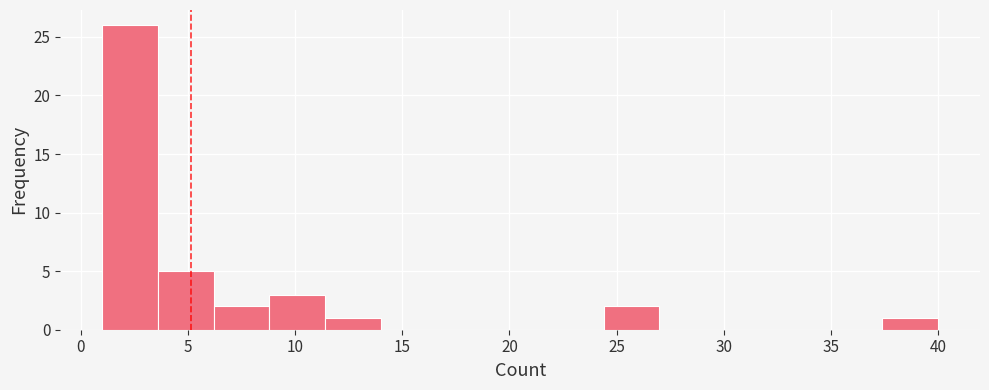

Reading left to right, transcribe this chart: for each bar, give the range it covers on the x-axis and its height. Neither the bar edges nor the heights are printed on the chart, so give them approximately, as read against the axes.

1.0 to 3.6: 26
3.6 to 6.2: 5
6.2 to 8.8: 2
8.8 to 11.4: 3
11.4 to 14.0: 1
14.0 to 16.6: 0
16.6 to 19.2: 0
19.2 to 21.8: 0
21.8 to 24.4: 0
24.4 to 27.0: 2
27.0 to 29.6: 0
29.6 to 32.2: 0
32.2 to 34.8: 0
34.8 to 37.4: 0
37.4 to 40.0: 1